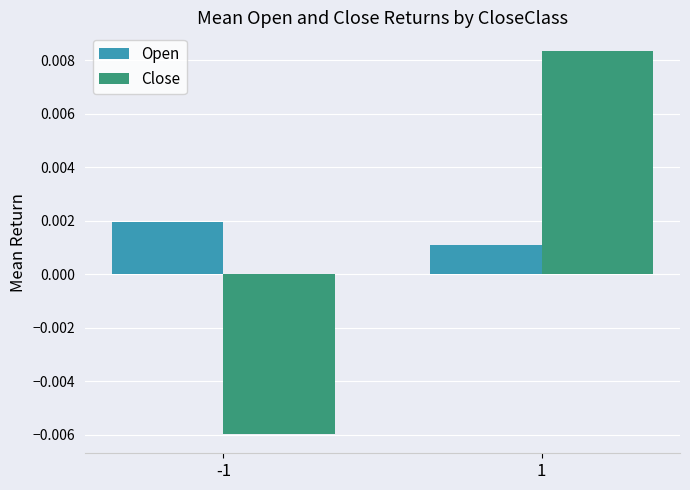

How many bars are there in each group?

2